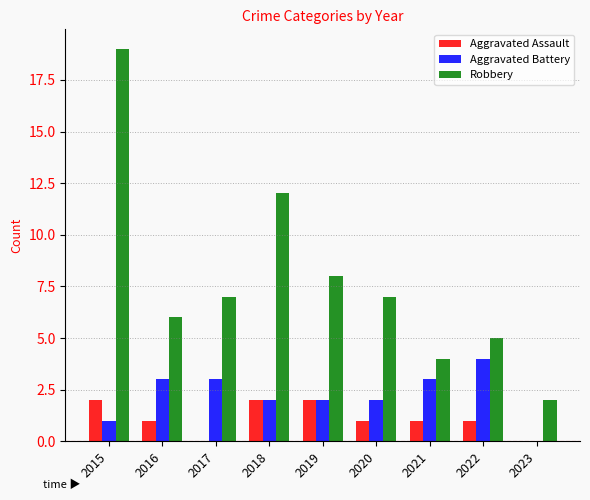

The value of Aggravated Assault at 2021 is 2. True or false?

False